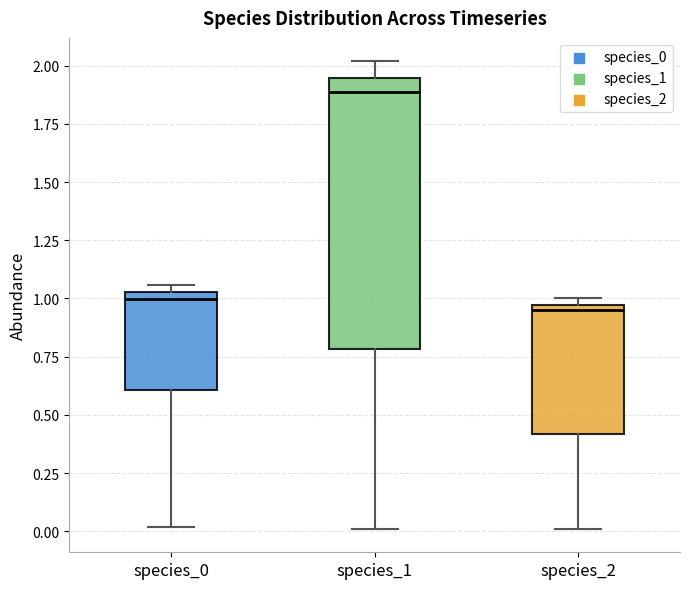

Comparing the boxes themselves (not the whiskers), which one is the tallest?

species_1